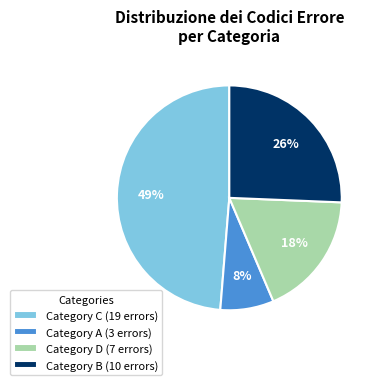

To the nearest percent, what portion does Category A (3 errors) represent?

8%